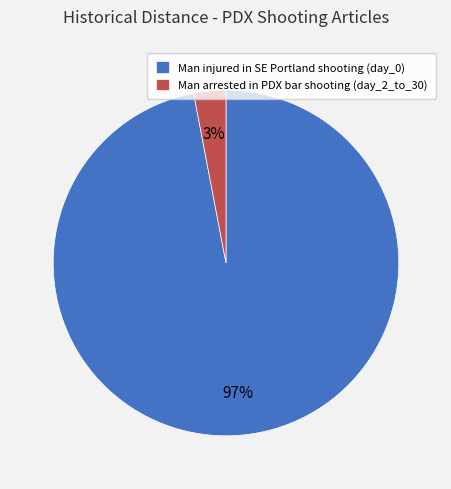

Is it true that Man arrested in PDX bar shooting (day_2_to_30) is 11% of the pie?

False